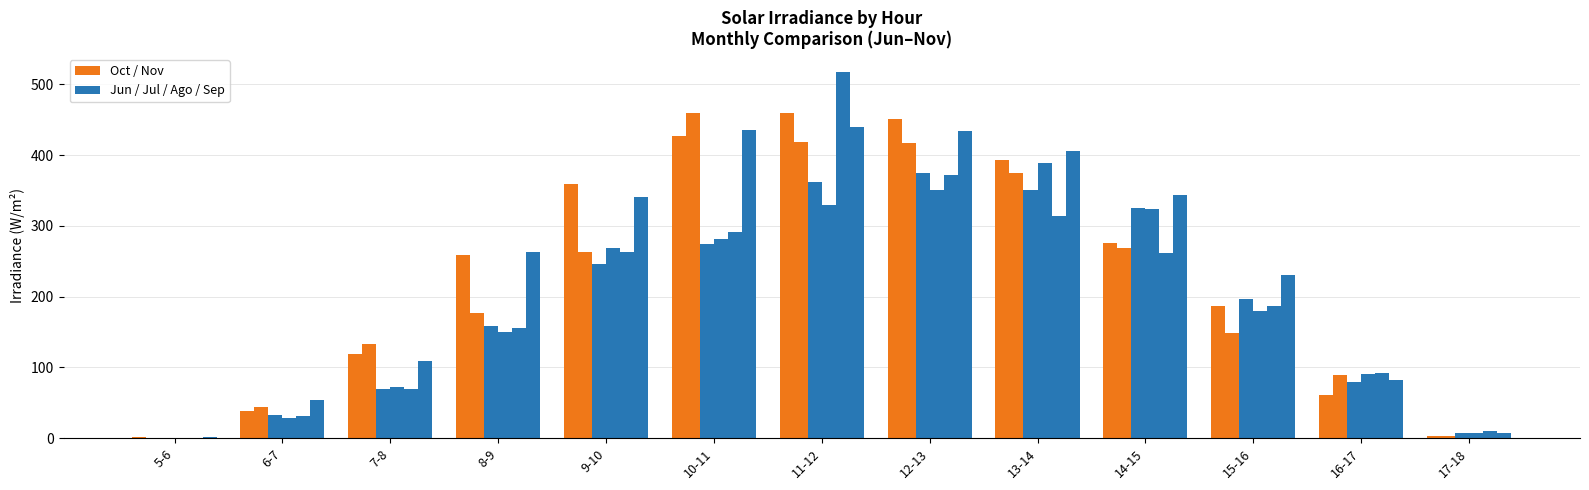

How many groups of bars are there?

13